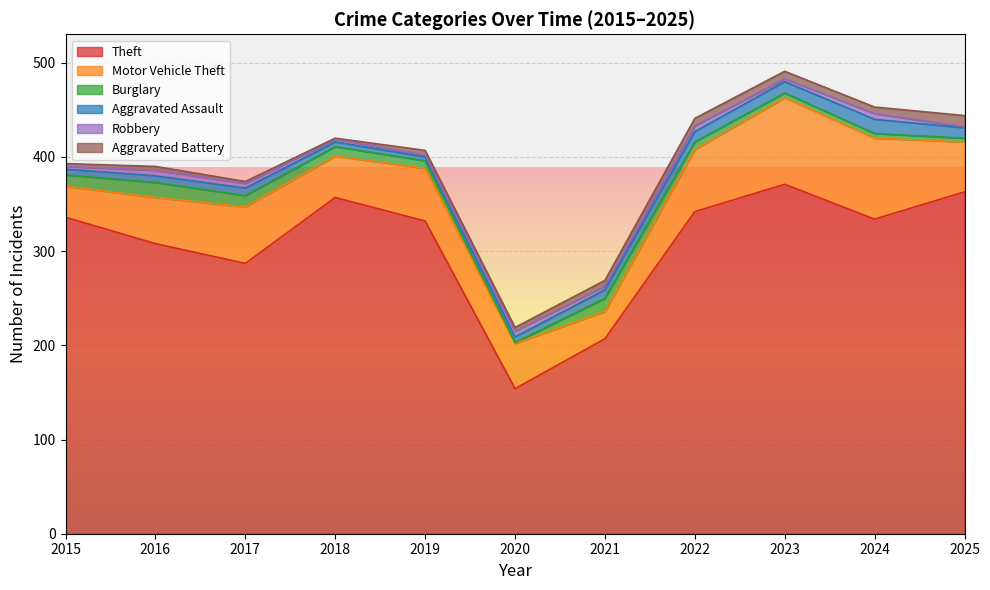

How many interior local valleys does the Aggravated Assault series have?

1